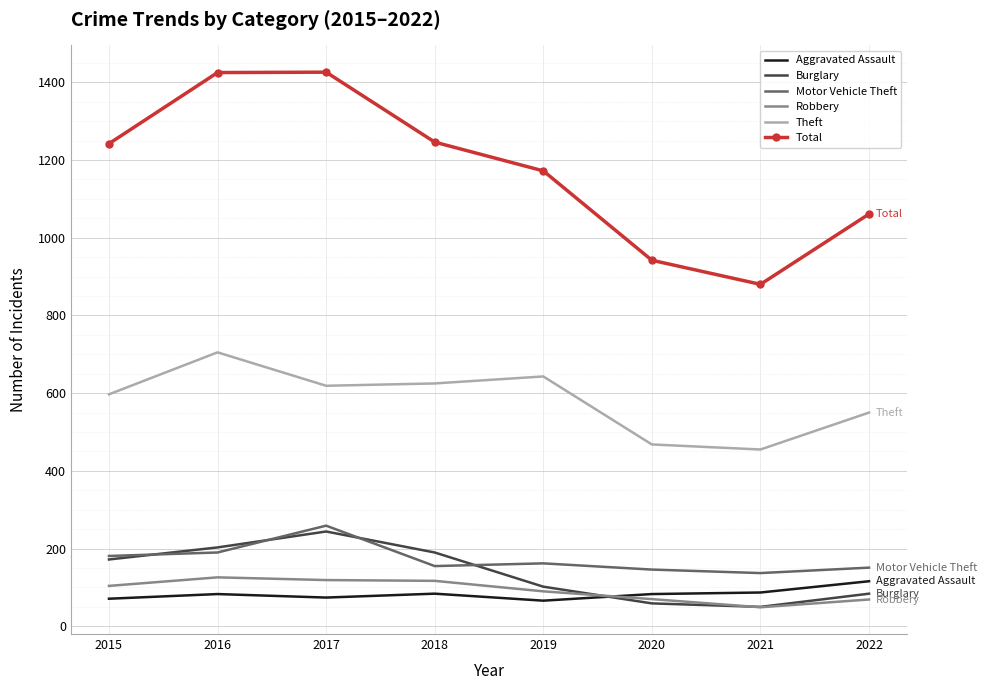

What is the maximum value shown in the chart?

1426